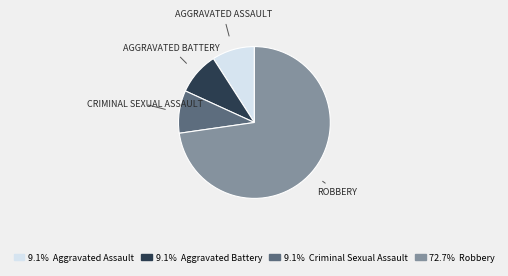

Is there a majority slice in this chart?

Yes